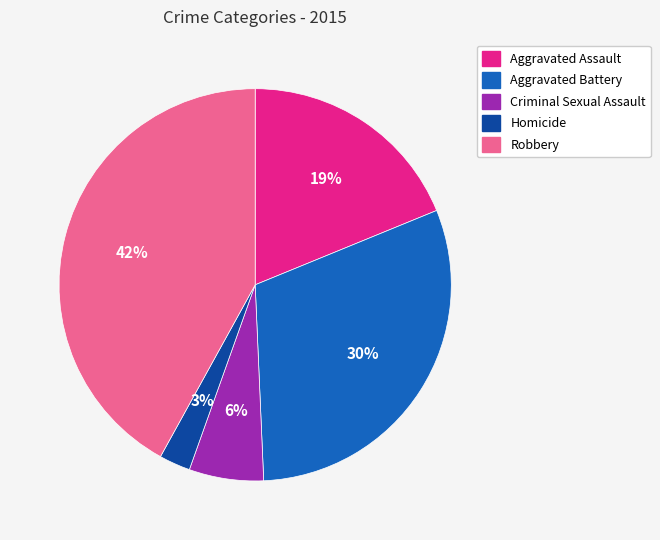

How many segments does this pie chart have?

5